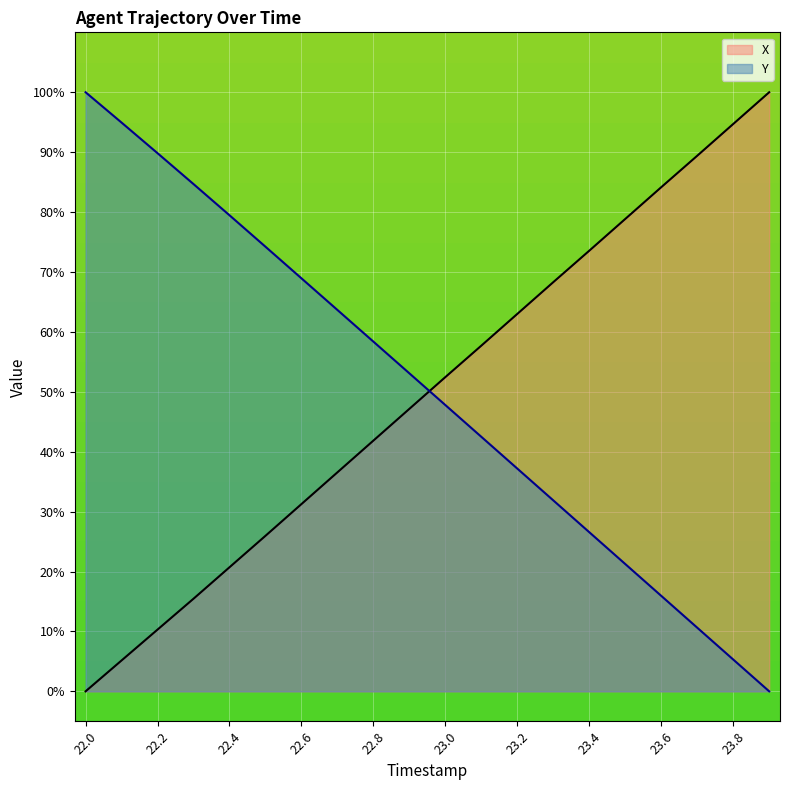

Count the number of categories in the chart.

20